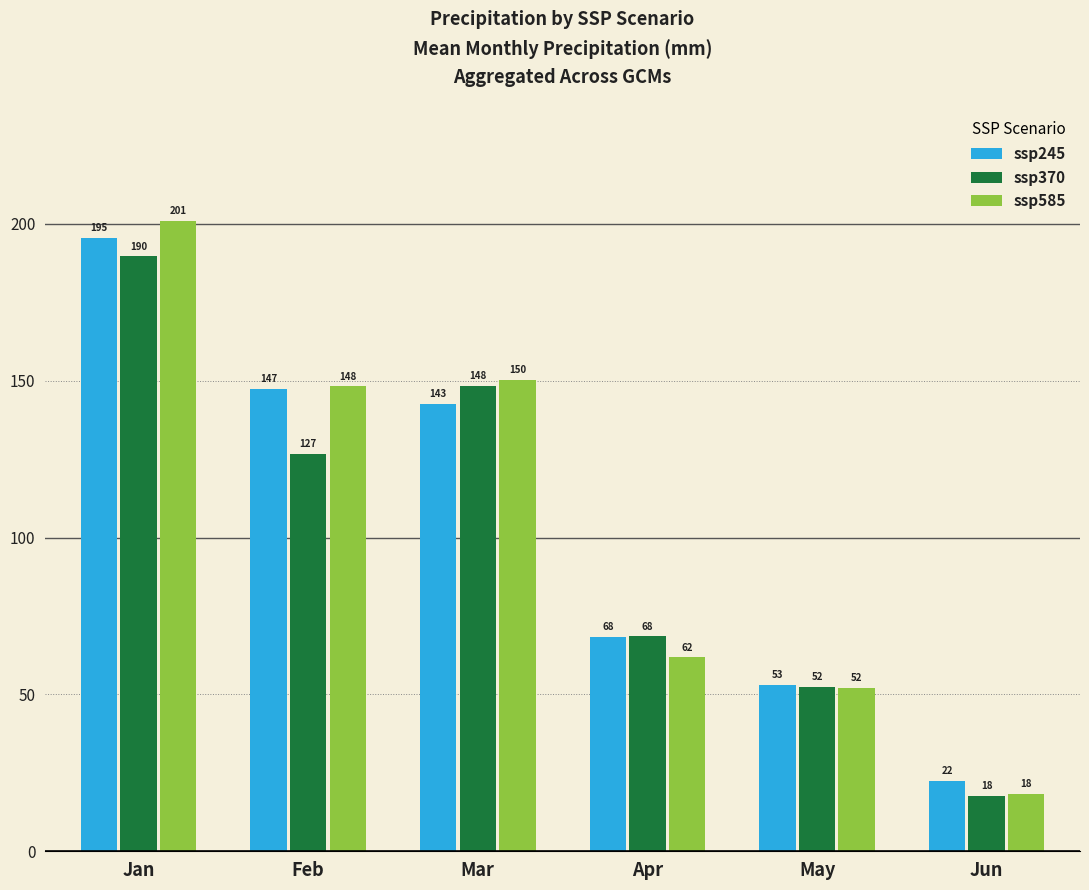

List the labels in order of ssp245 value, smallest first.

Jun, May, Apr, Mar, Feb, Jan